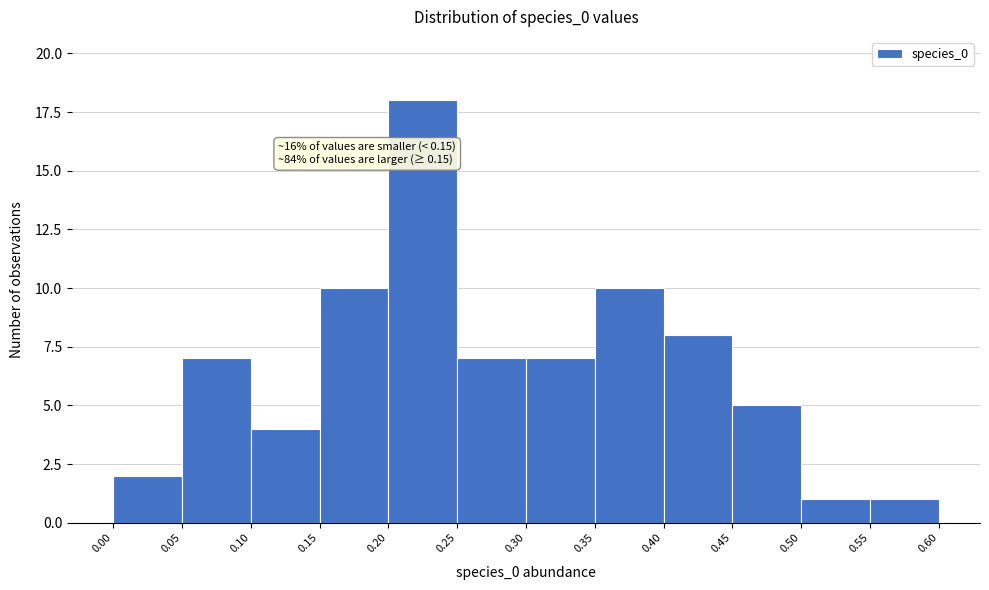

Which range on the x-axis has the tallest bar?

0.20 to 0.25